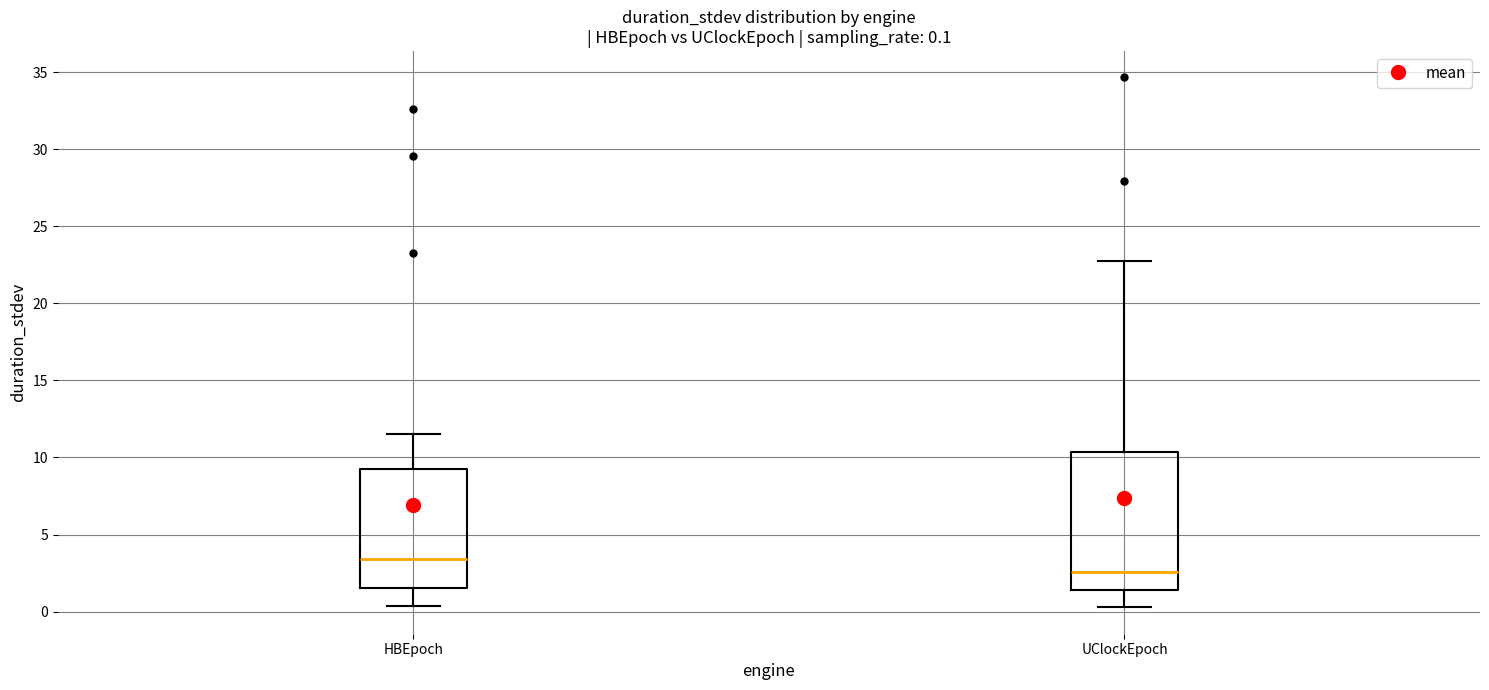

Comparing the boxes themselves (not the whiskers), which one is the tallest?

UClockEpoch